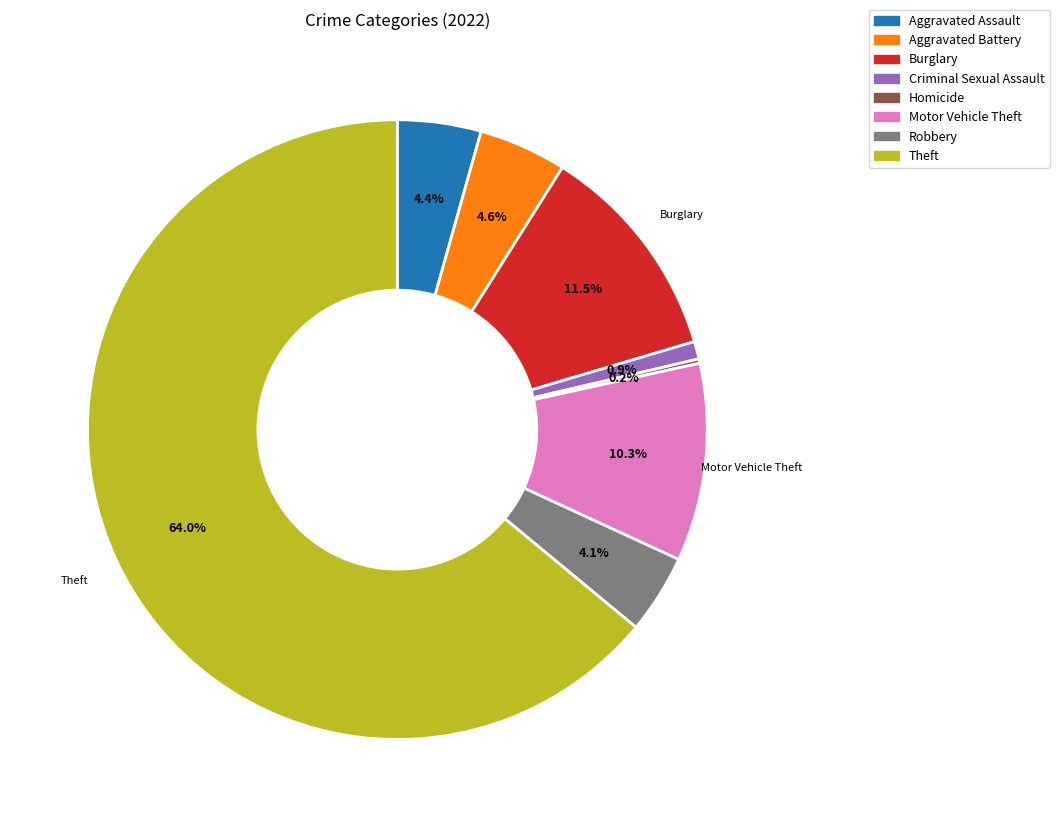

Does any single category account for the majority?

Yes